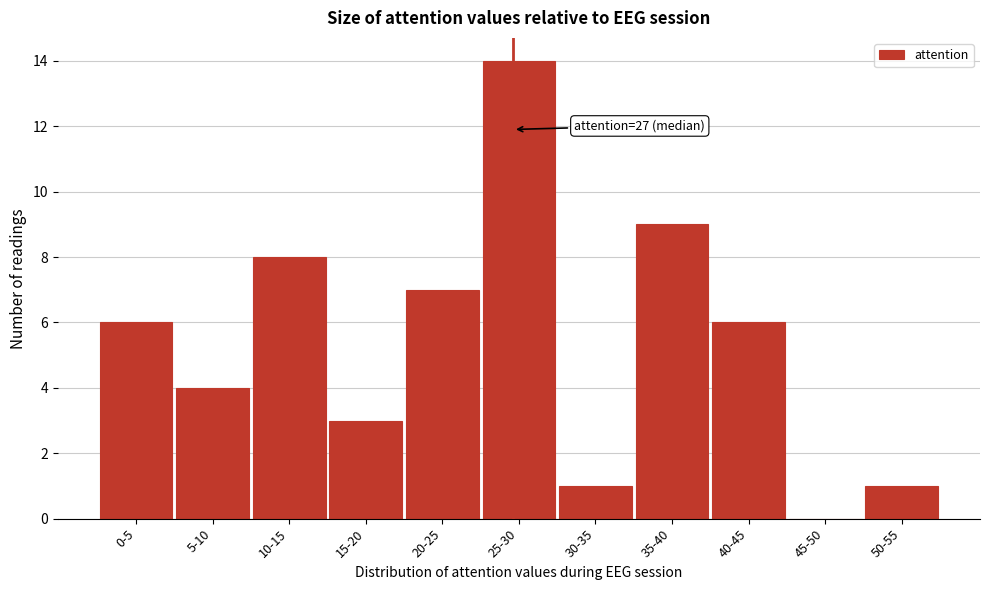

Reading left to right, what are all the values shown in this chart?

0-5=6	5-10=4	10-15=8	15-20=3	20-25=7	25-30=14	30-35=1	35-40=9	40-45=6	45-50=0	50-55=1